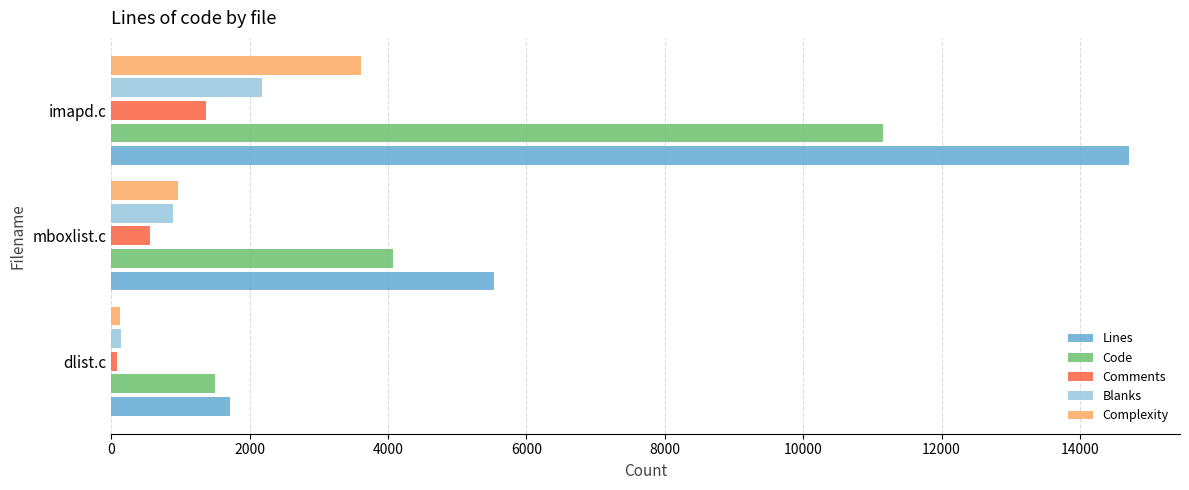

What is the maximum value shown in the chart?

14712